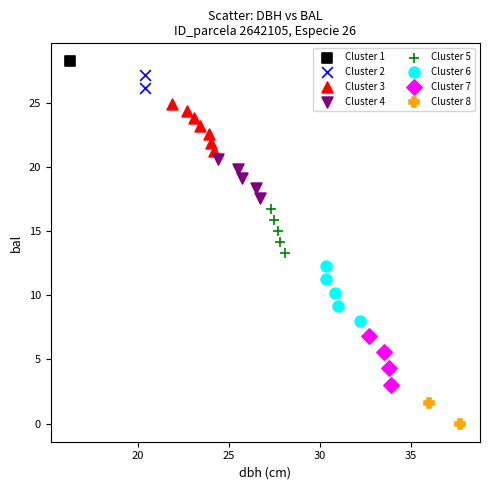

Which series reaches the maximum Y coordinate?

Cluster 1